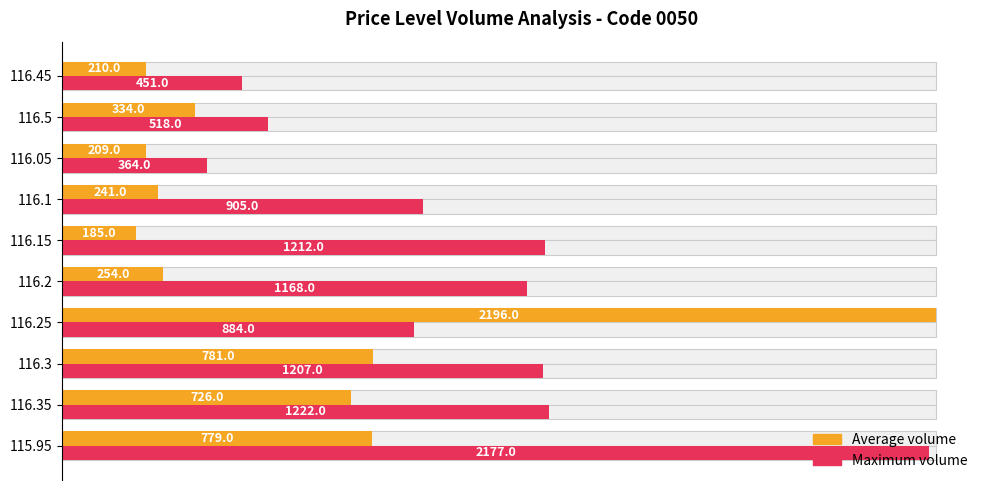

What position from the left is 115.95?

1